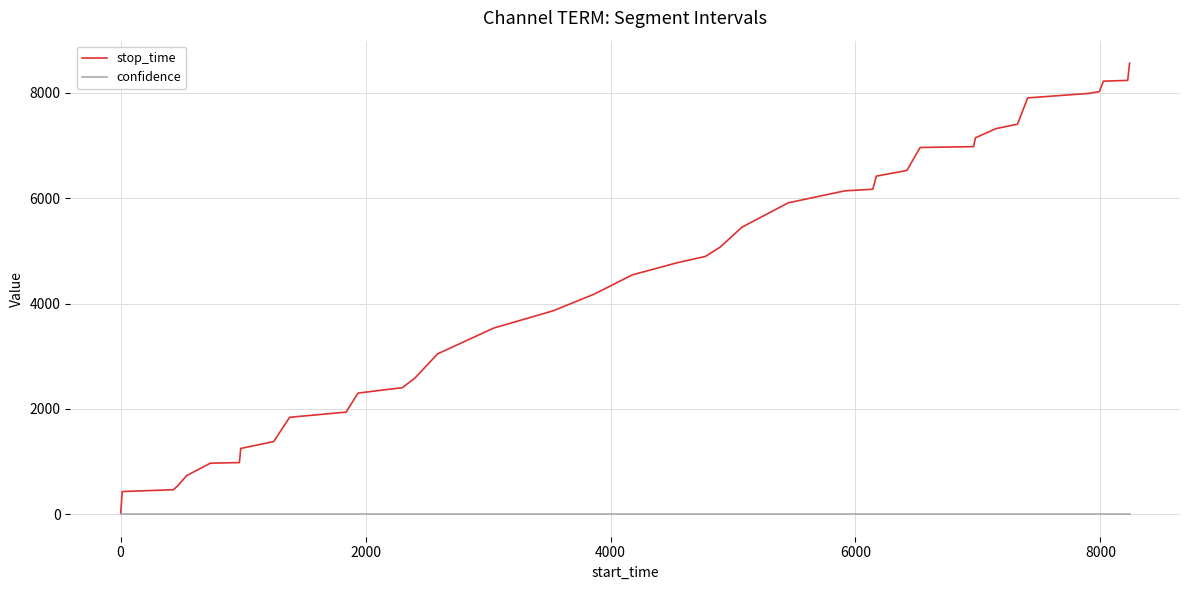

Which series has the largest total across all categories?

stop_time